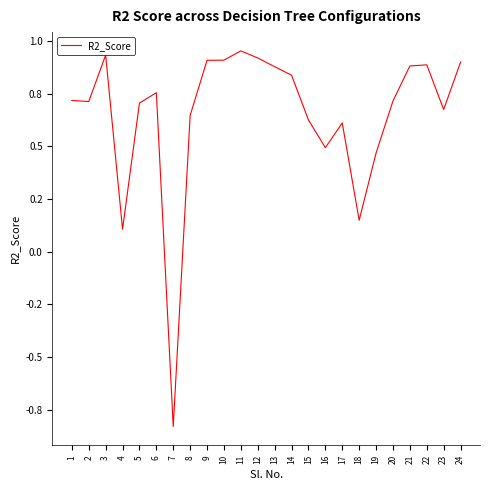

Does the chart display data point markers on the line(s)?

No